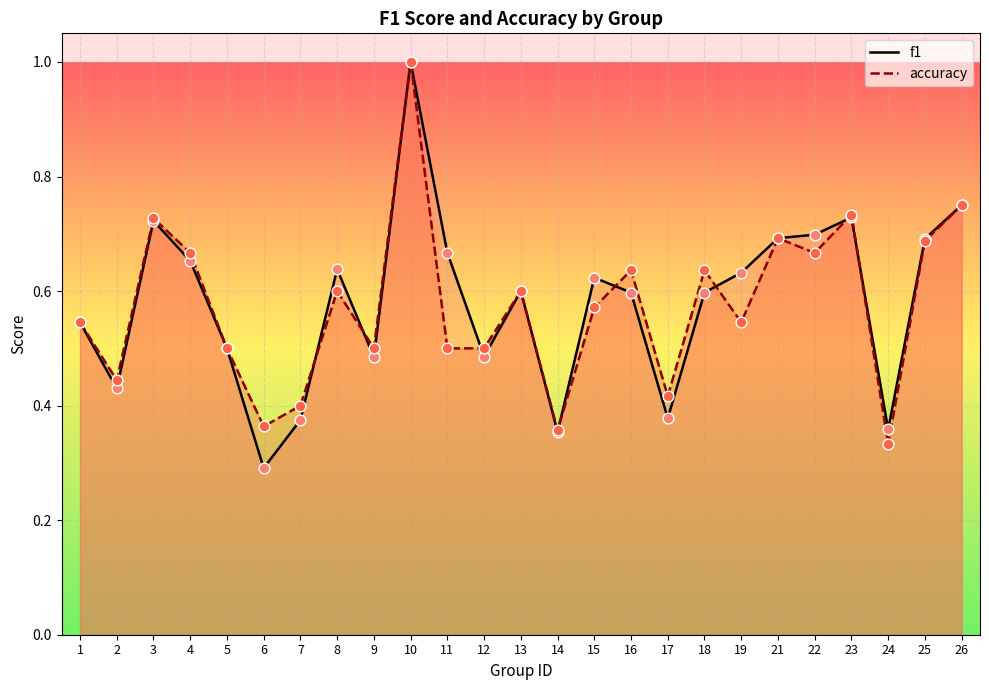

Which series has the largest total across all categories?

f1